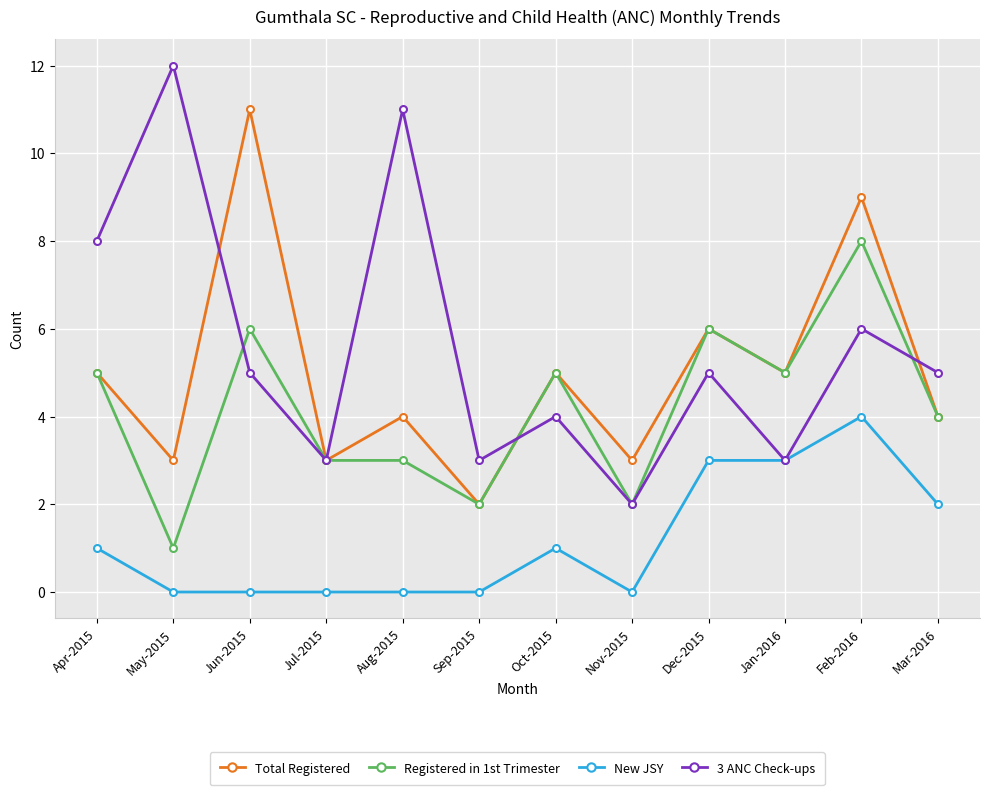

True or false: Registered in 1st Trimester and 3 ANC Check-ups intersect in this chart.

True